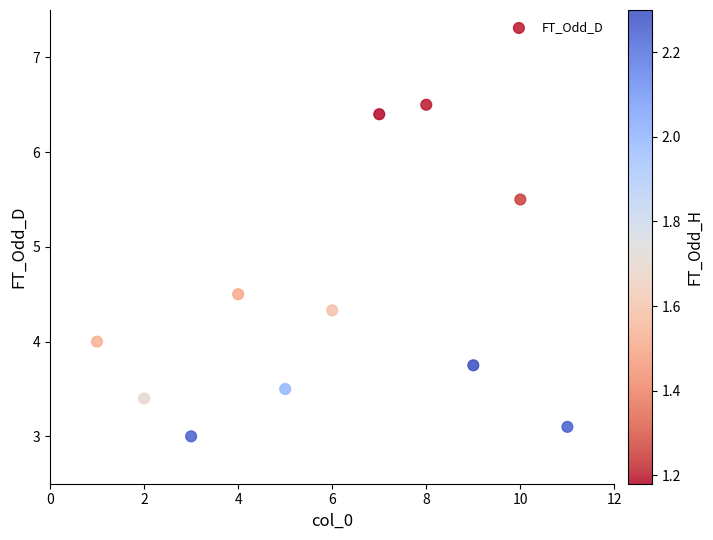

What is the average Y value?

4.4